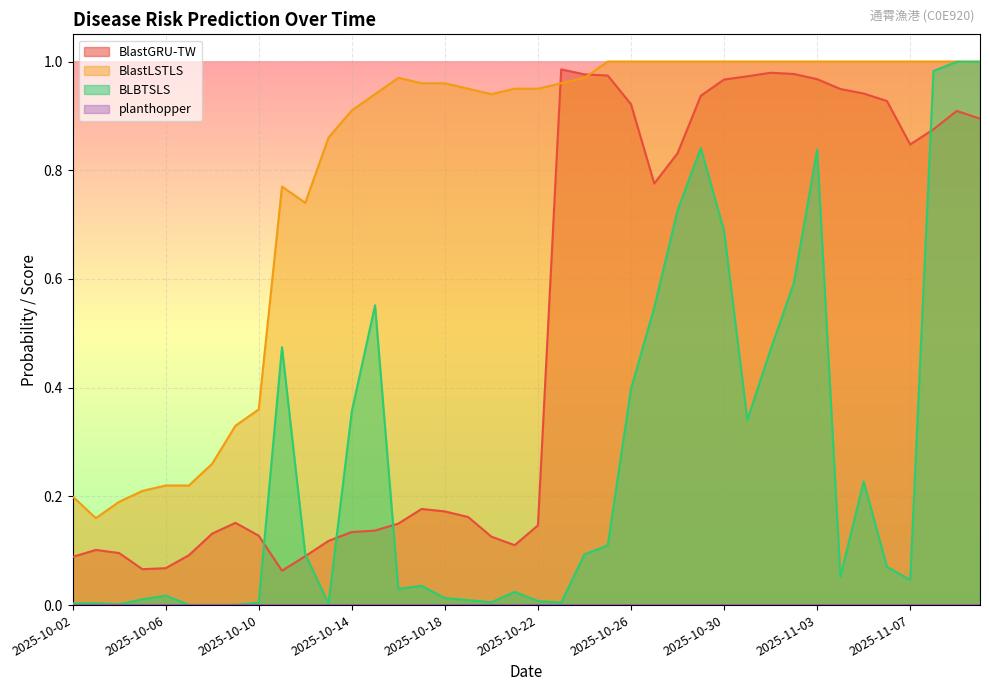

The BlastLSTLS series shows 0.3 at 2025-10-24. True or false?

False